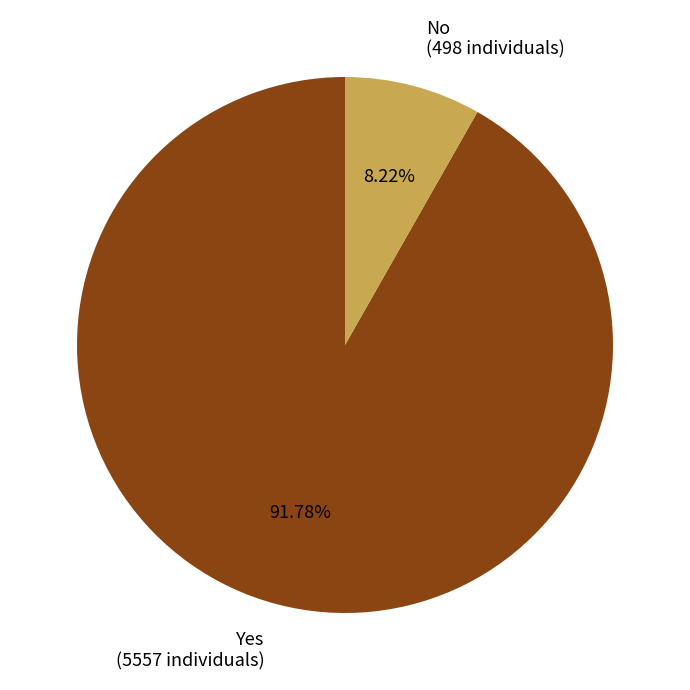

Which slice is the smallest?

No